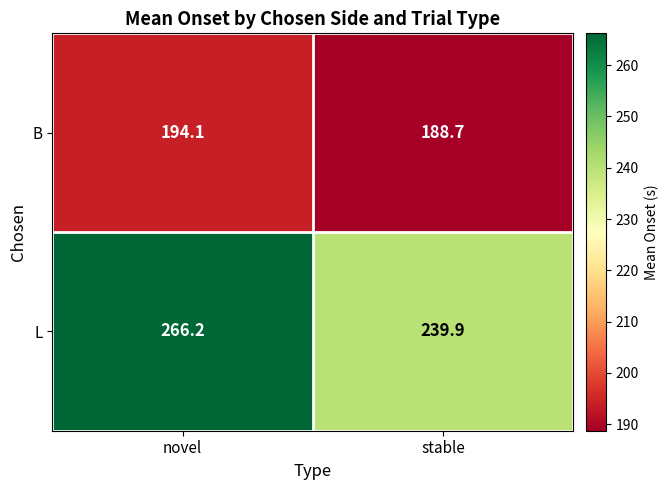

The L series shows 149.8 at stable. True or false?

False